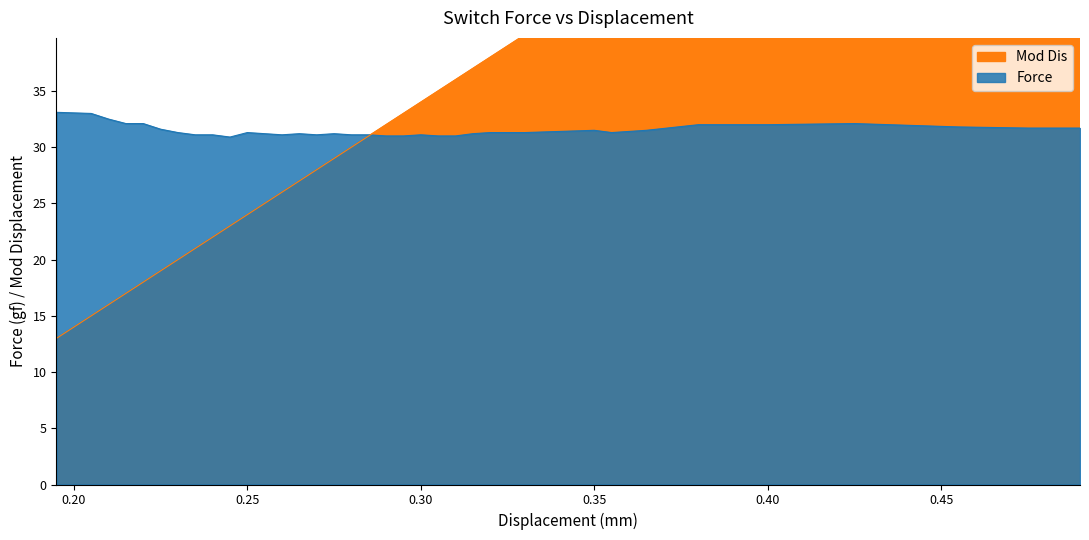

Where is the first local minimum for Force?

0.245